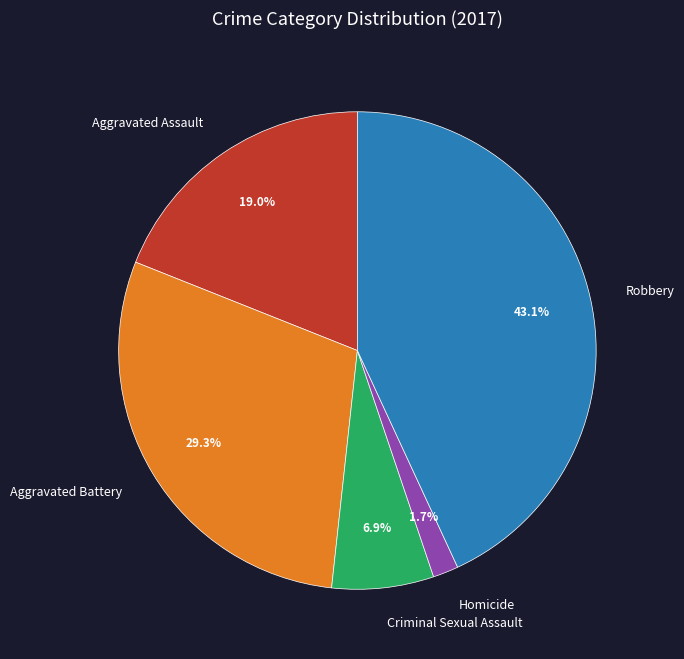

What is the largest slice in the pie chart?

Robbery